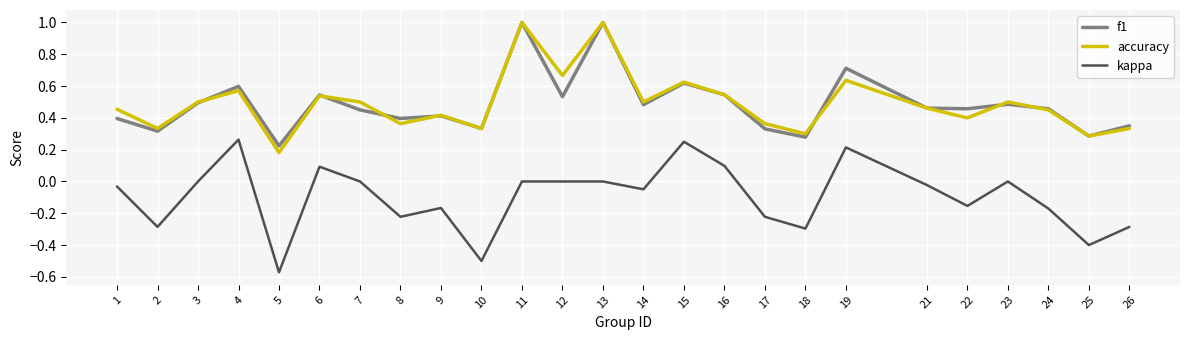

Is it true that f1 equals 0.6 at 15?

True